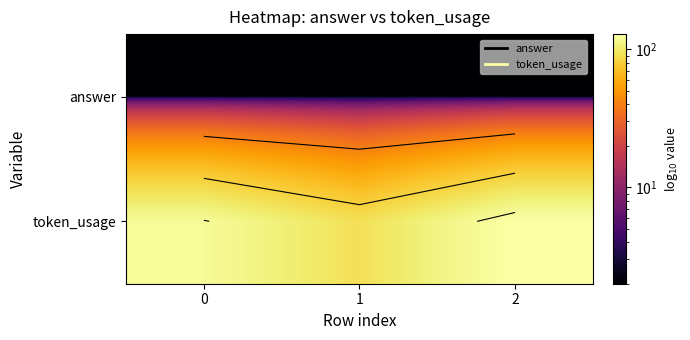

The answer series shows 3 at 2. True or false?

False